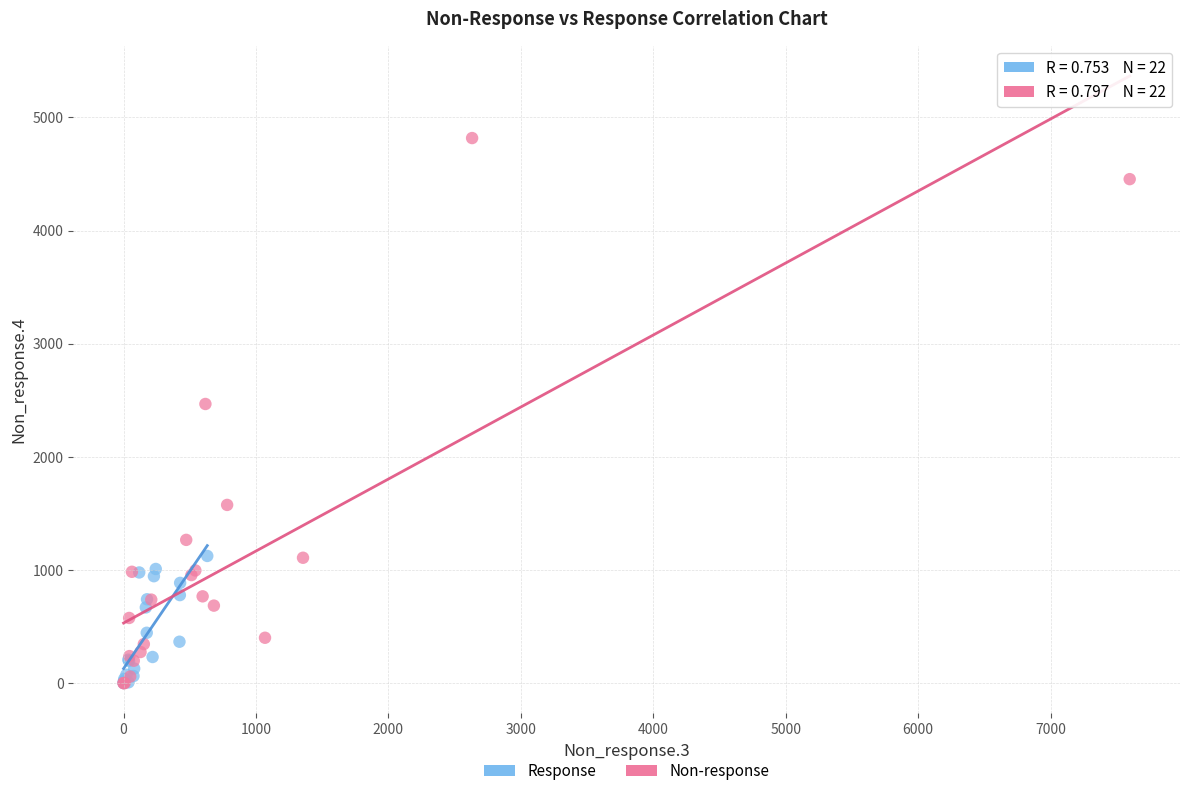

Which series reaches the maximum Y coordinate?

Non-response